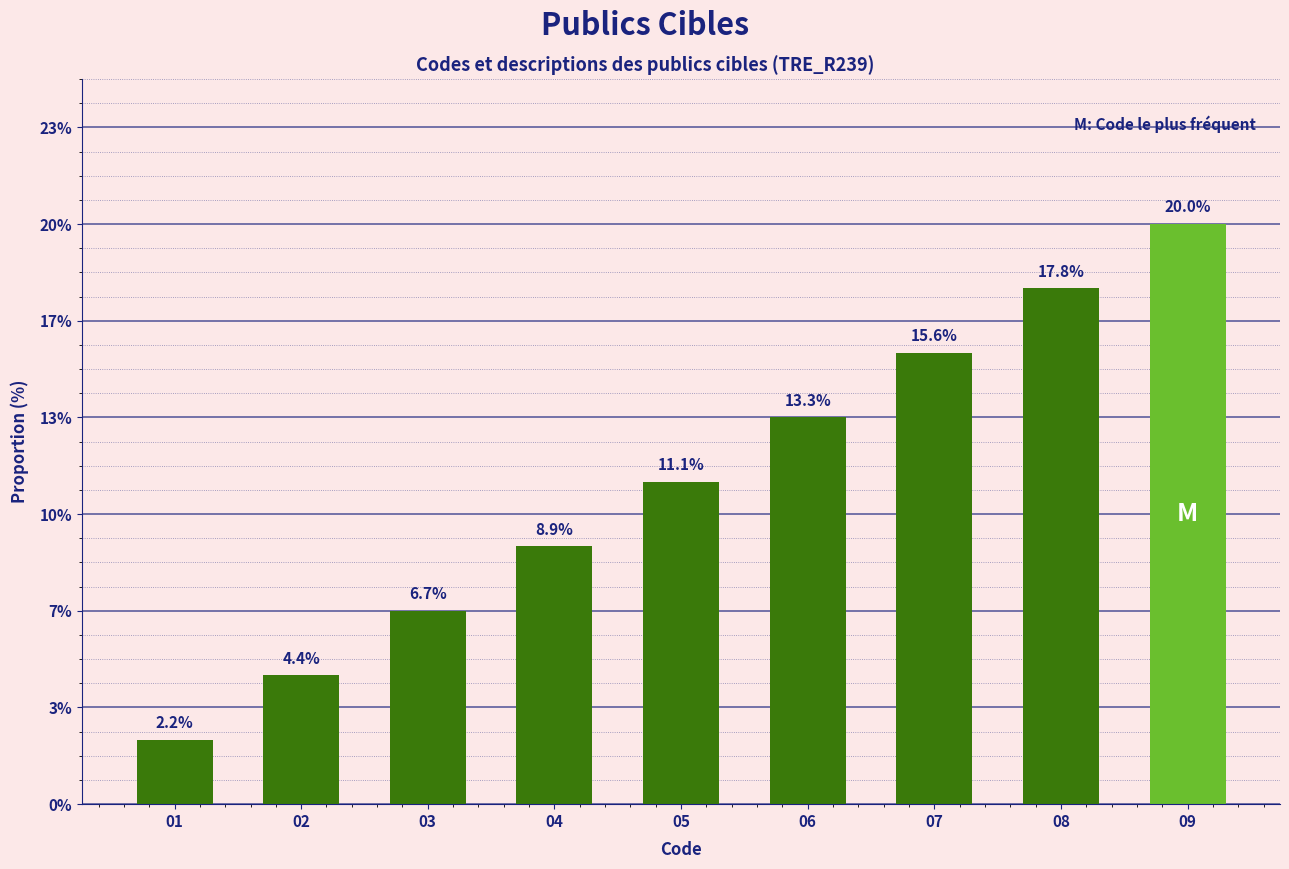

Are the bars horizontal?

No